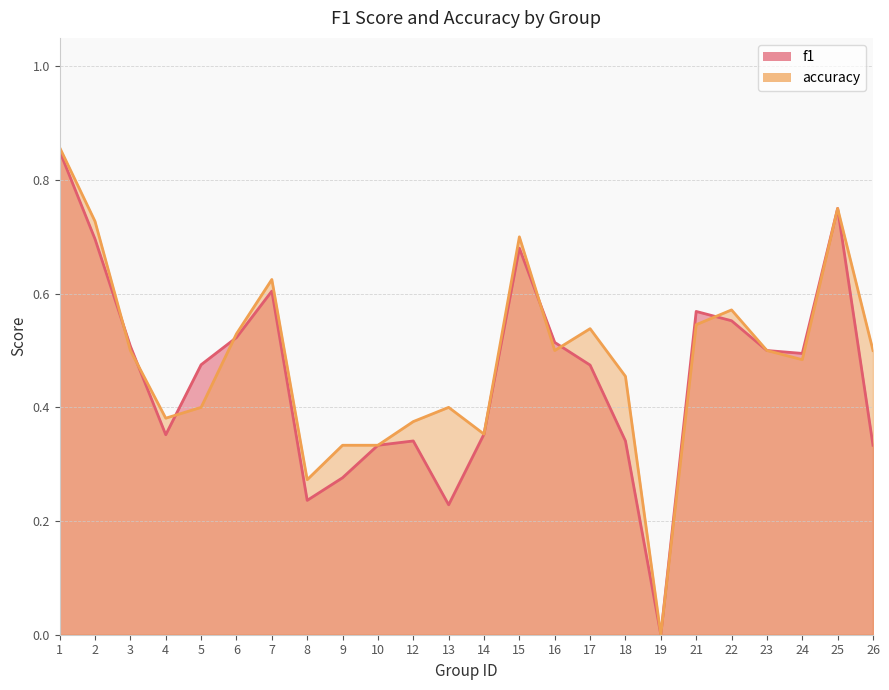

True or false: f1 and accuracy cross at least once.

True